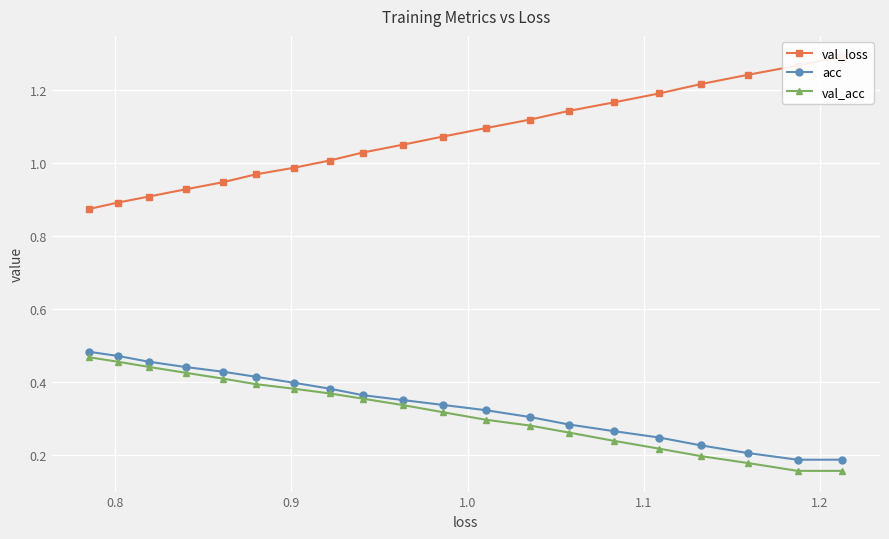

How many val_acc values are between 0 and 1?

20